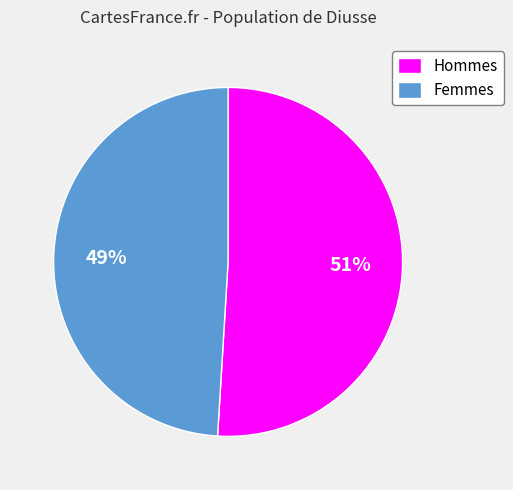

Do Femmes and Hommes together represent more than half of the pie?

Yes